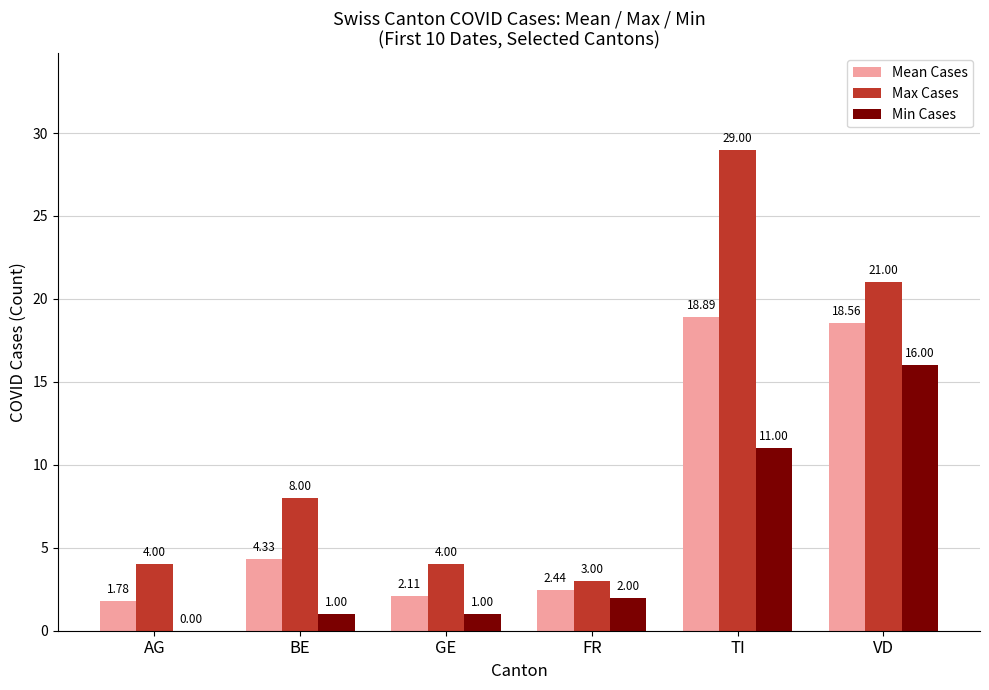

What is the total value across all series at BE?

13.3